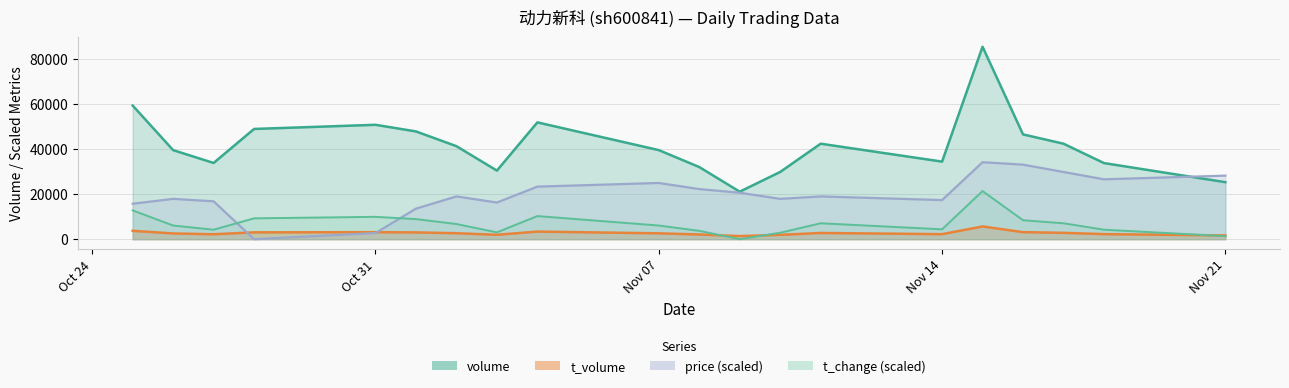

Does the chart display data point markers on the line(s)?

No